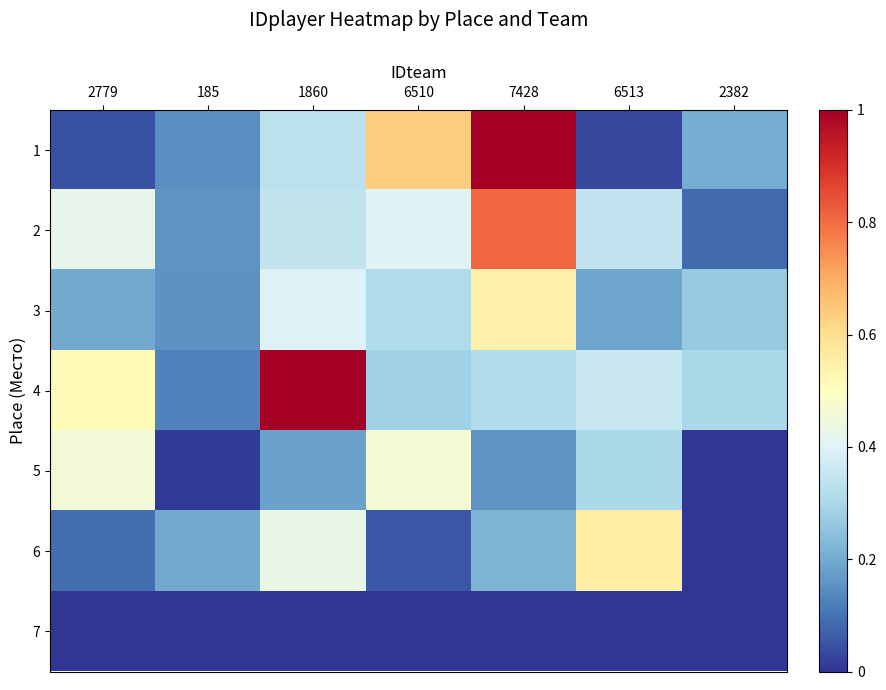

Reading left to right, what are all the values shown in this chart?

1: 2779=0.0	185=0.1	1860=0.3	6510=0.6	7428=1.0	6513=0.0	2382=0.2
2: 2779=0.4	185=0.2	1860=0.3	6510=0.4	7428=0.8	6513=0.3	2382=0.1
3: 2779=0.2	185=0.2	1860=0.4	6510=0.3	7428=0.5	6513=0.2	2382=0.3
4: 2779=0.5	185=0.1	1860=1.0	6510=0.3	7428=0.3	6513=0.4	2382=0.3
5: 2779=0.5	185=0.0	1860=0.2	6510=0.5	7428=0.2	6513=0.3	2382=0.0
6: 2779=0.1	185=0.2	1860=0.4	6510=0.1	7428=0.2	6513=0.6	2382=0.0
7: 2779=0.0	185=0.0	1860=0.0	6510=0.0	7428=0.0	6513=0.0	2382=0.0